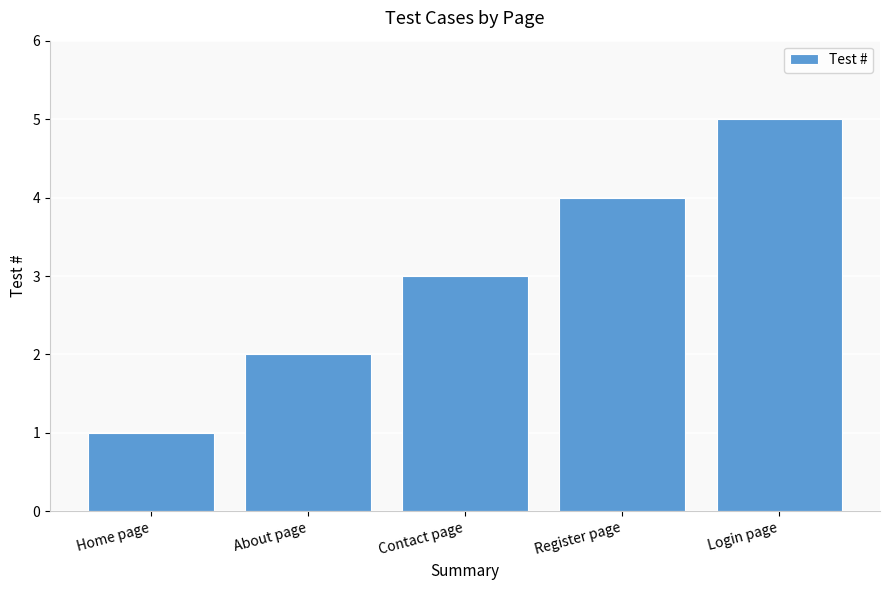

How many values are between 2 and 4?

3